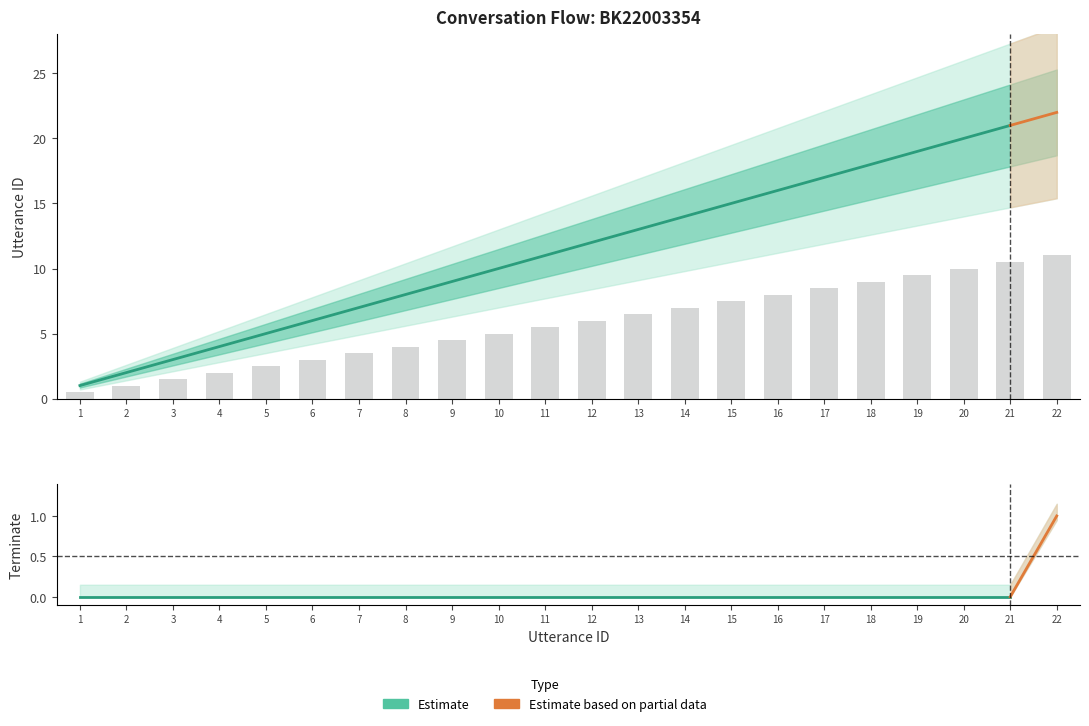

Which label corresponds to the largest value in the chart?

22